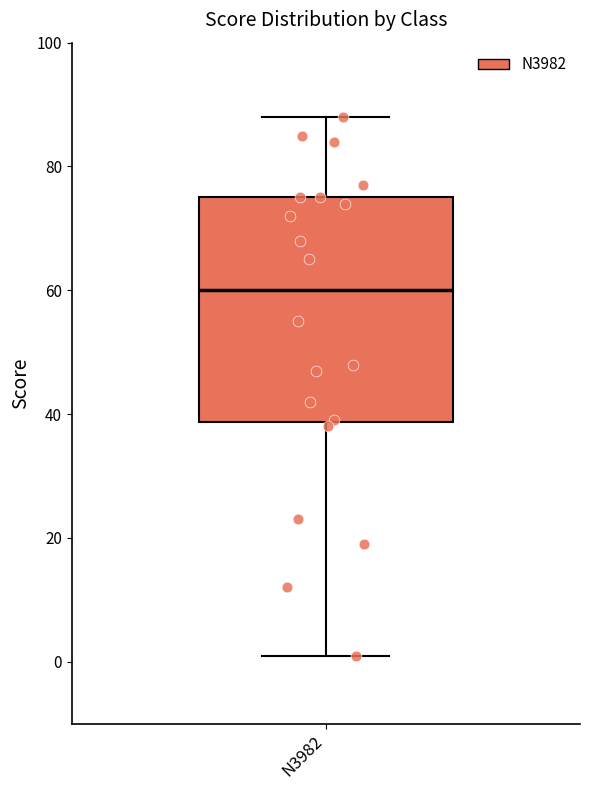

Where does the lower whisker of the box for N3982 end on the y-axis? The values are not printed on the chart, so give them approximately, as read against the axis.

2